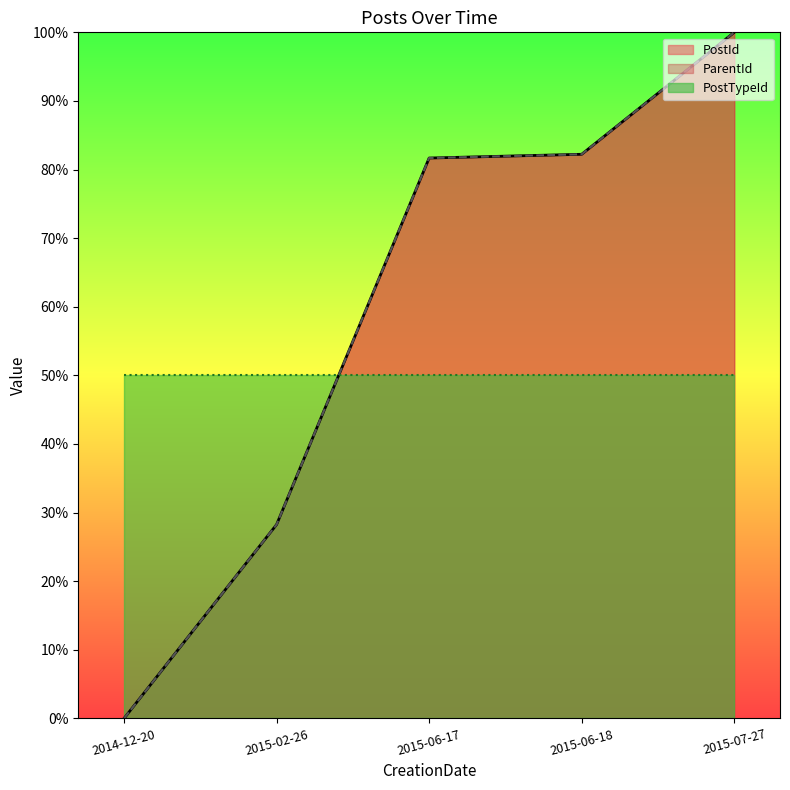

Rank the categories by PostId value from highest to lowest.

2015-07-27, 2015-06-18, 2015-06-17, 2015-02-26, 2014-12-20